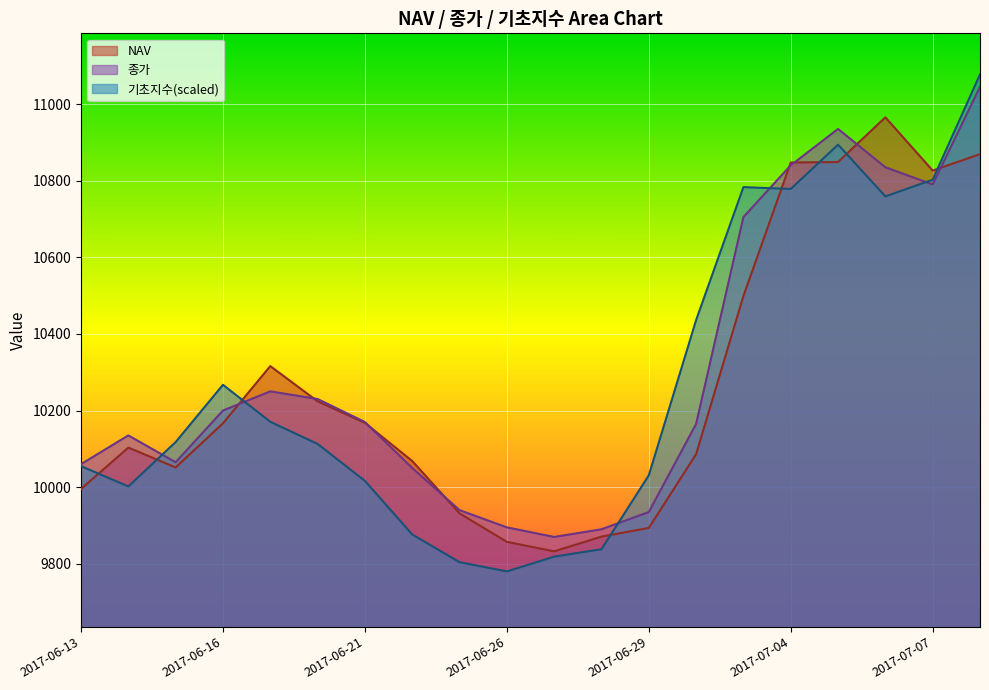

Is the value of NAV at 2017-07-05 greater than the value of 종가 at 2017-07-04?

Yes